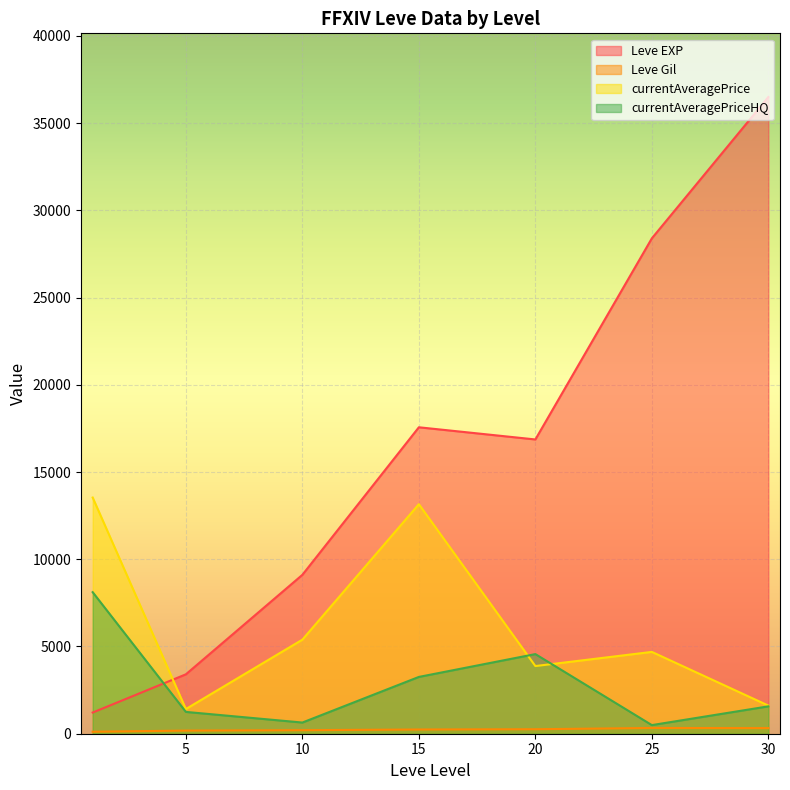

Where is the first local maximum for currentAveragePrice?

15